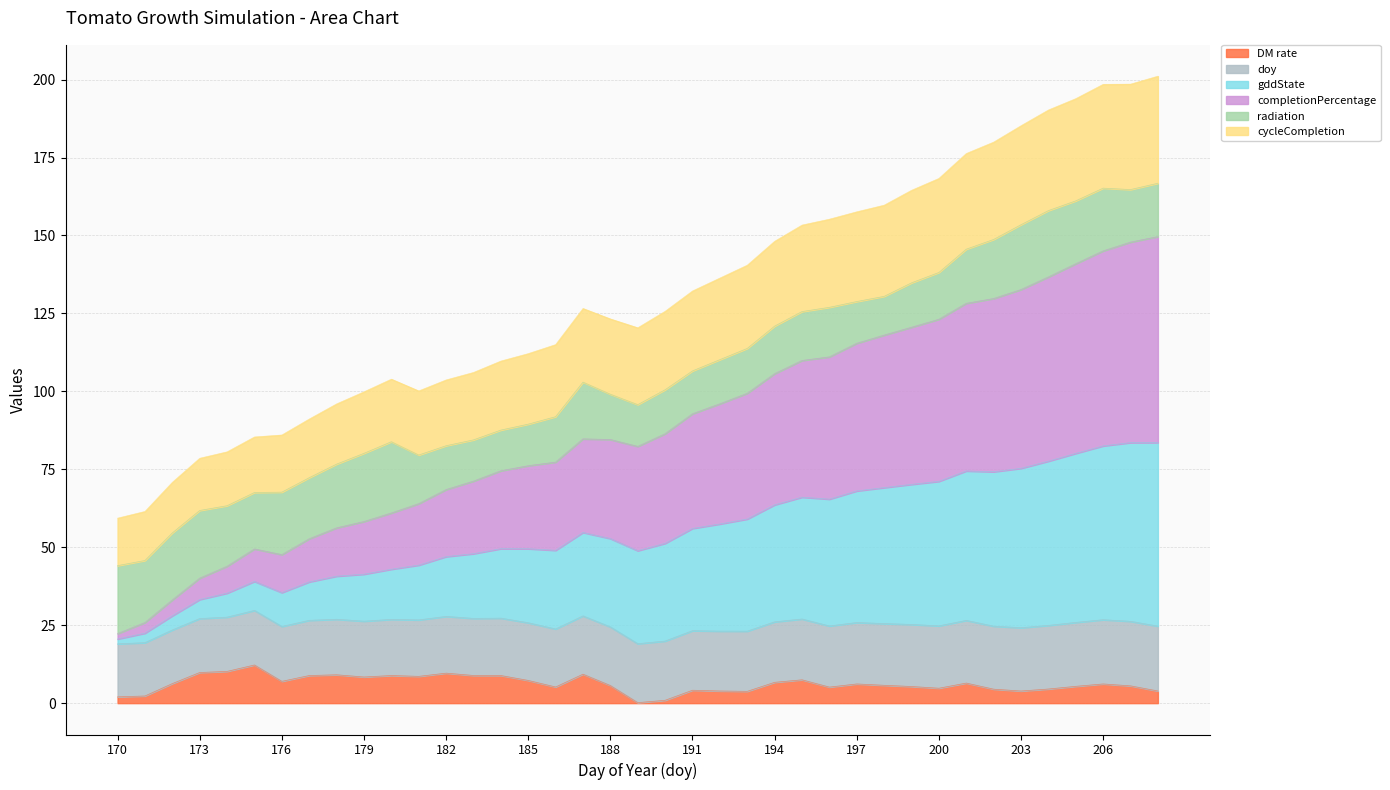

Is it true that doy equals 117.3 at 187?

False